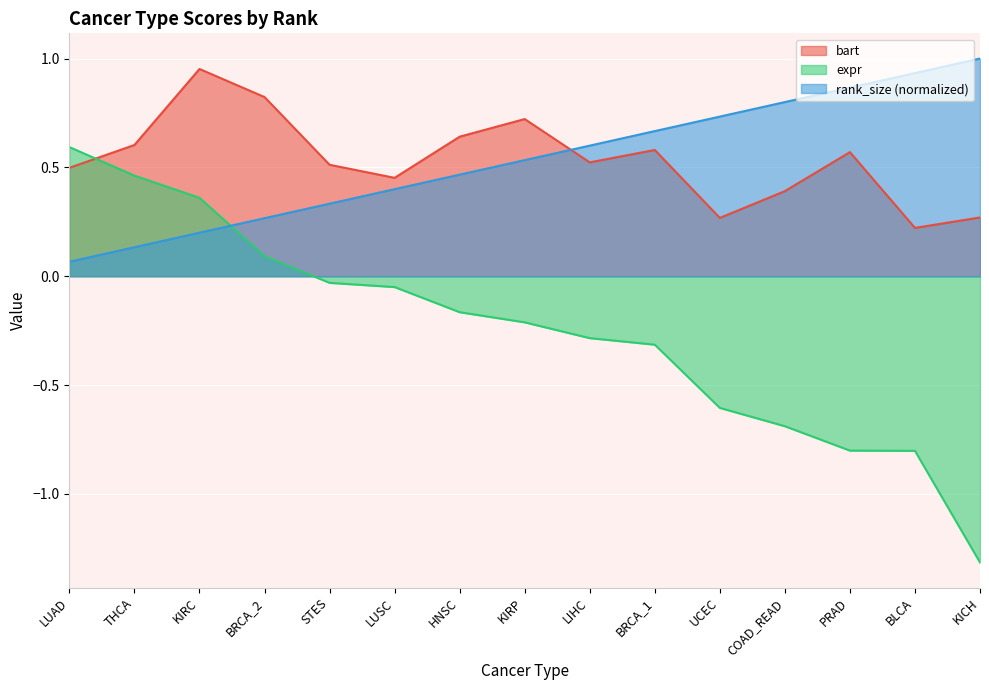

What position from the right is BRCA_2?

12